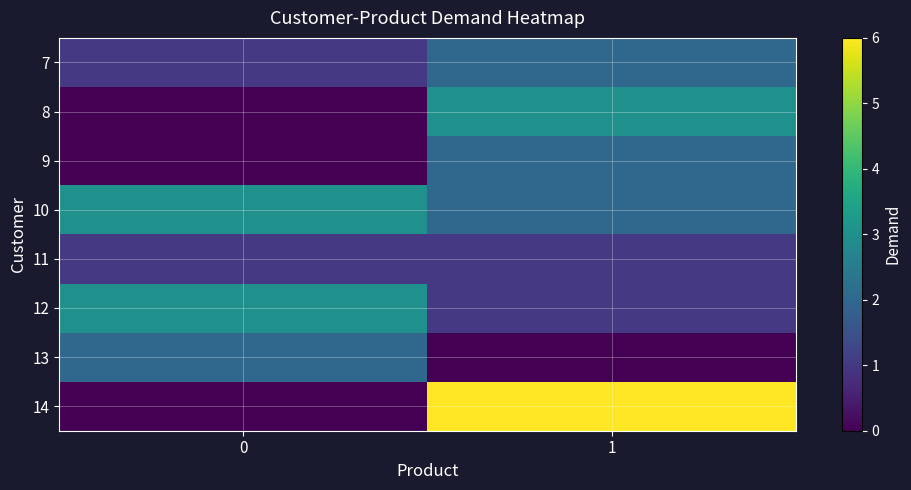

Between 1 and 0, which is larger?

1